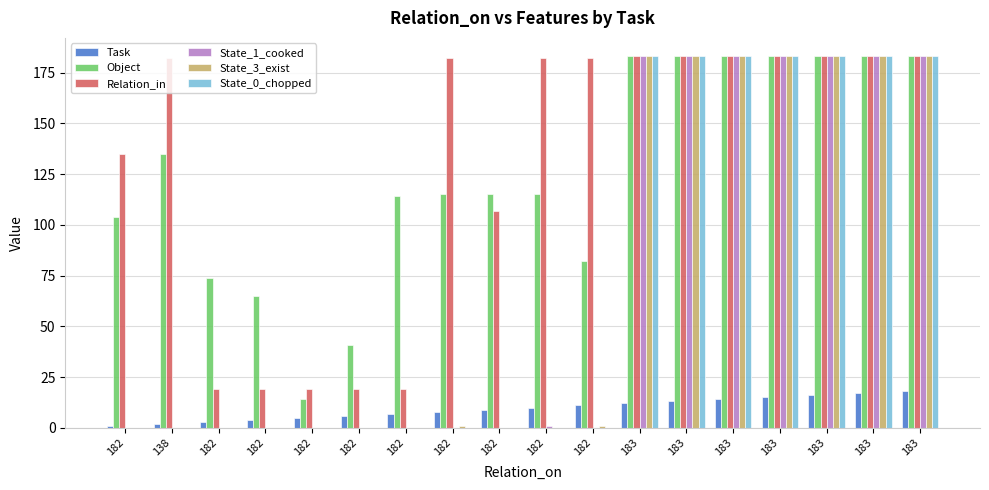

What are all the series names shown in the legend?

Task, Object, Relation_in, State_1_cooked, State_3_exist, State_0_chopped